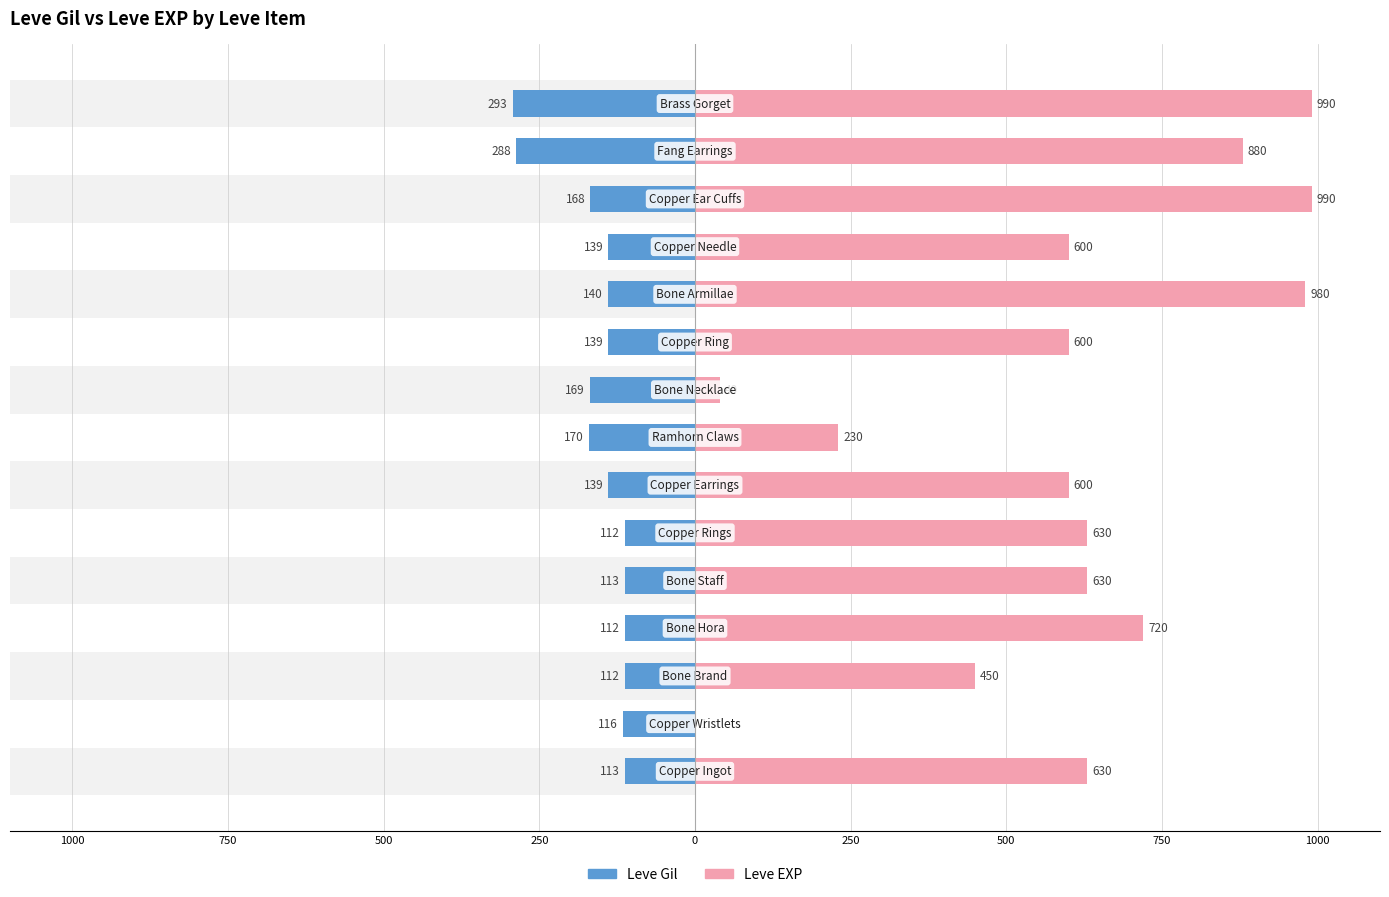

Reading right to left, transcribe all the data shown in this chart.

Leve Gil: -293	-288	-168	-139	-140	-139	-169	-170	-139	-112	-113	-112	-112	-116	-113
Leve EXP: 990	880	990	600	980	600	40	230	600	630	630	720	450	1	630